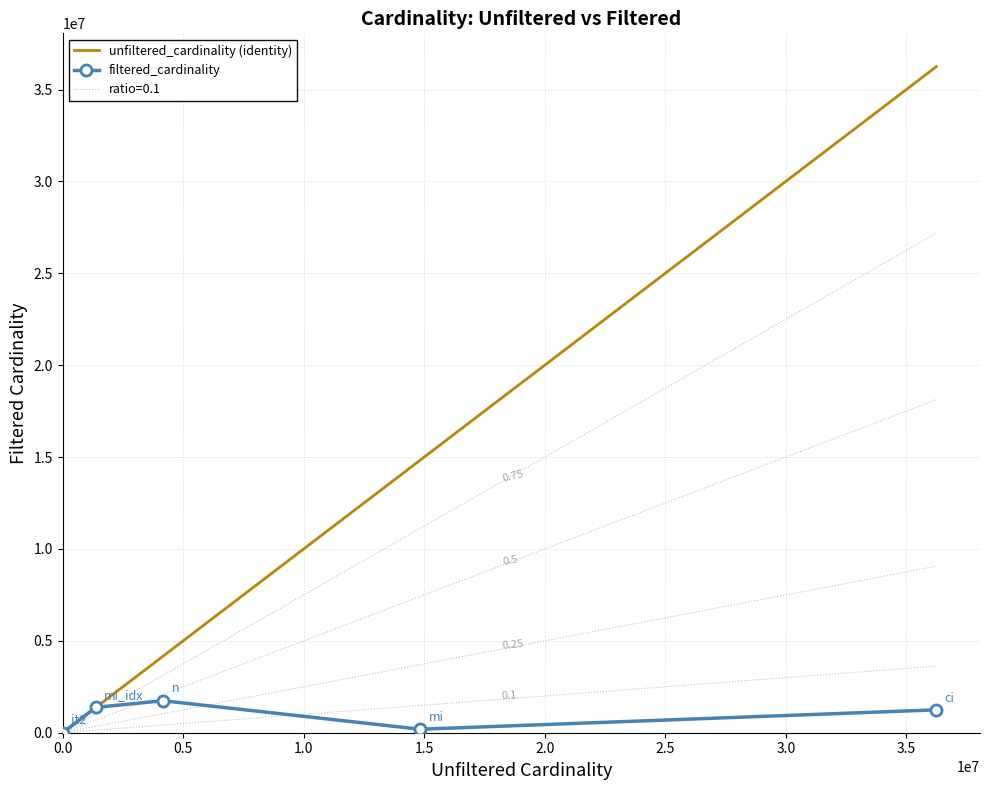

List the series in order of their overall mean, lowest first.

filtered_cardinality, unfiltered_cardinality (identity)